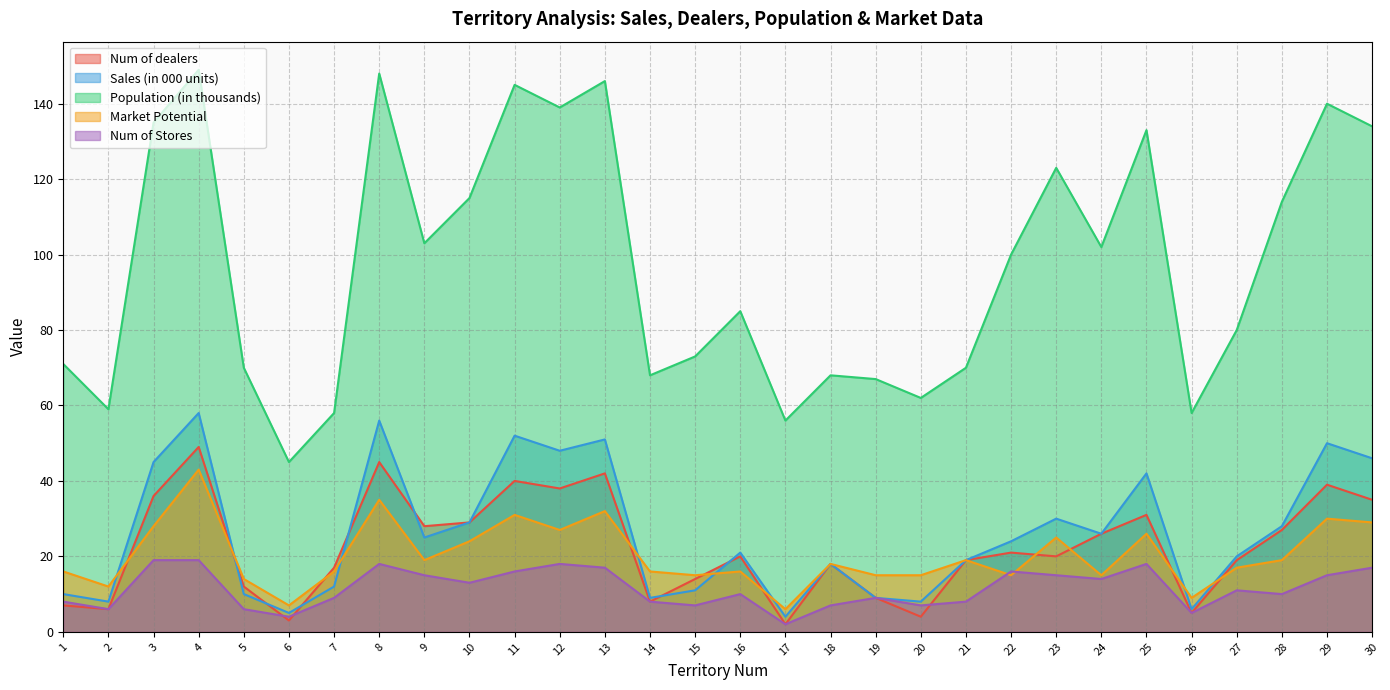

What are all the series names shown in the legend?

Num of dealers, Sales (in 000 units), Population (in thousands), Market Potential, Num of Stores